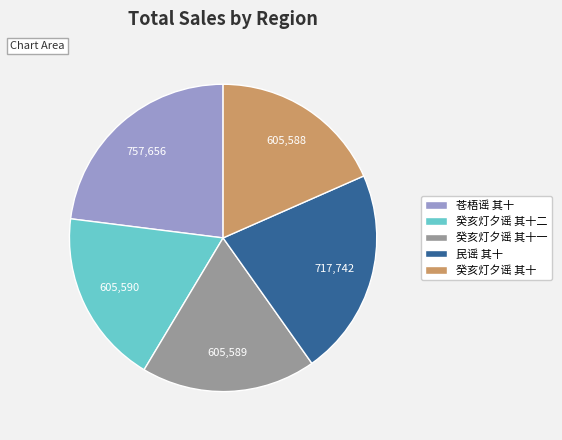

Between 癸亥灯夕谣 其十 and 苍梧谣 其十, which is larger?

苍梧谣 其十